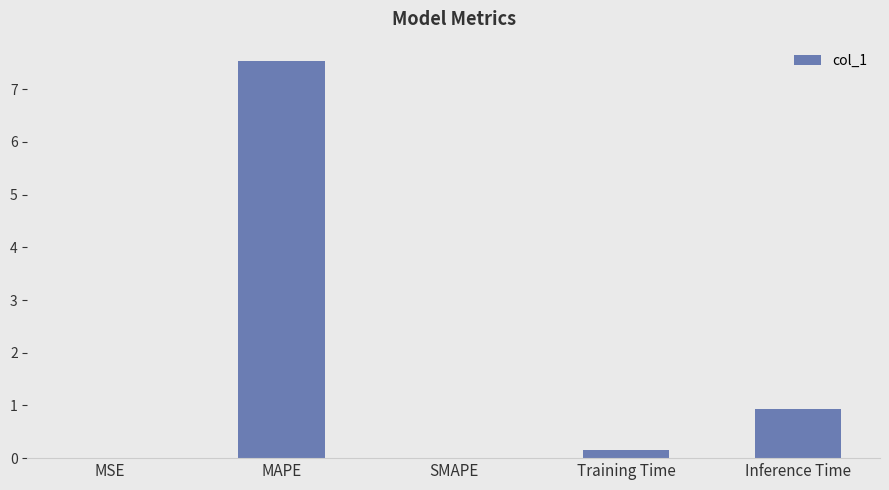

Read the value at Inference Time.

0.9